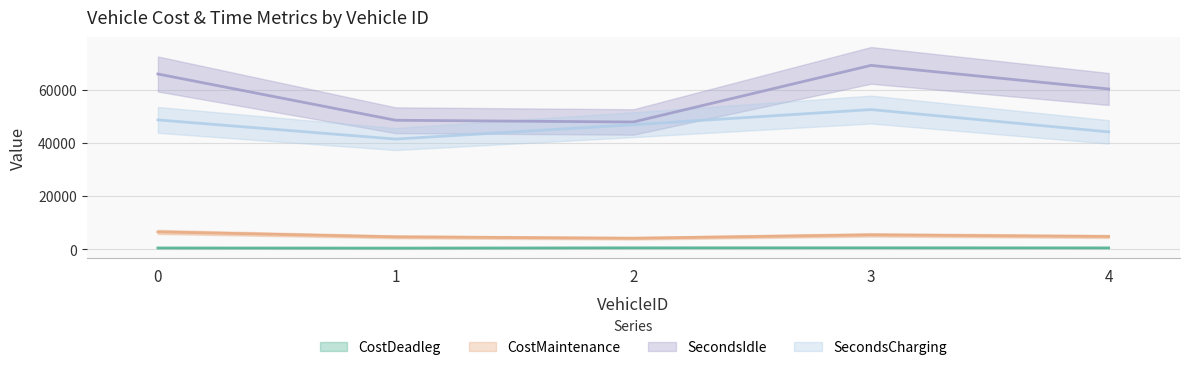

Does the chart display data point markers on the line(s)?

No